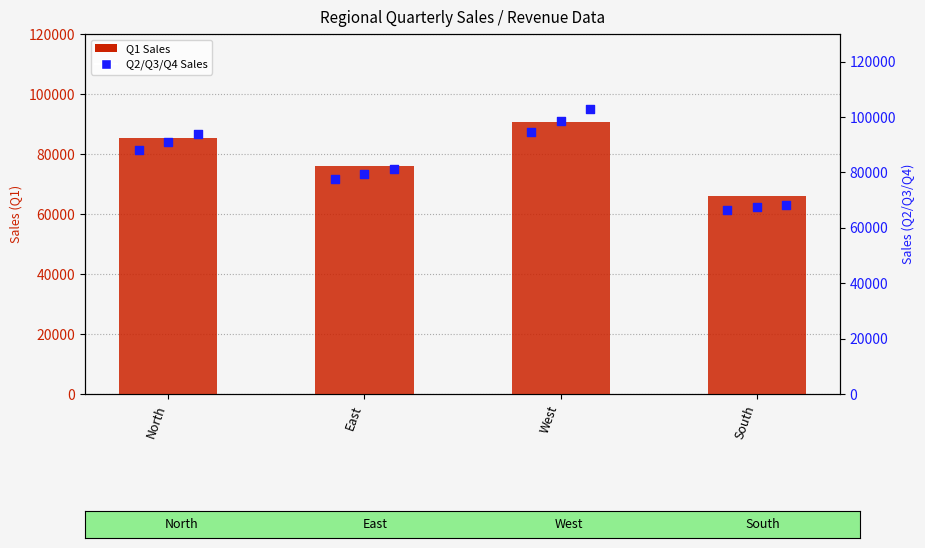

Which series contains the lowest Y value?

Q1